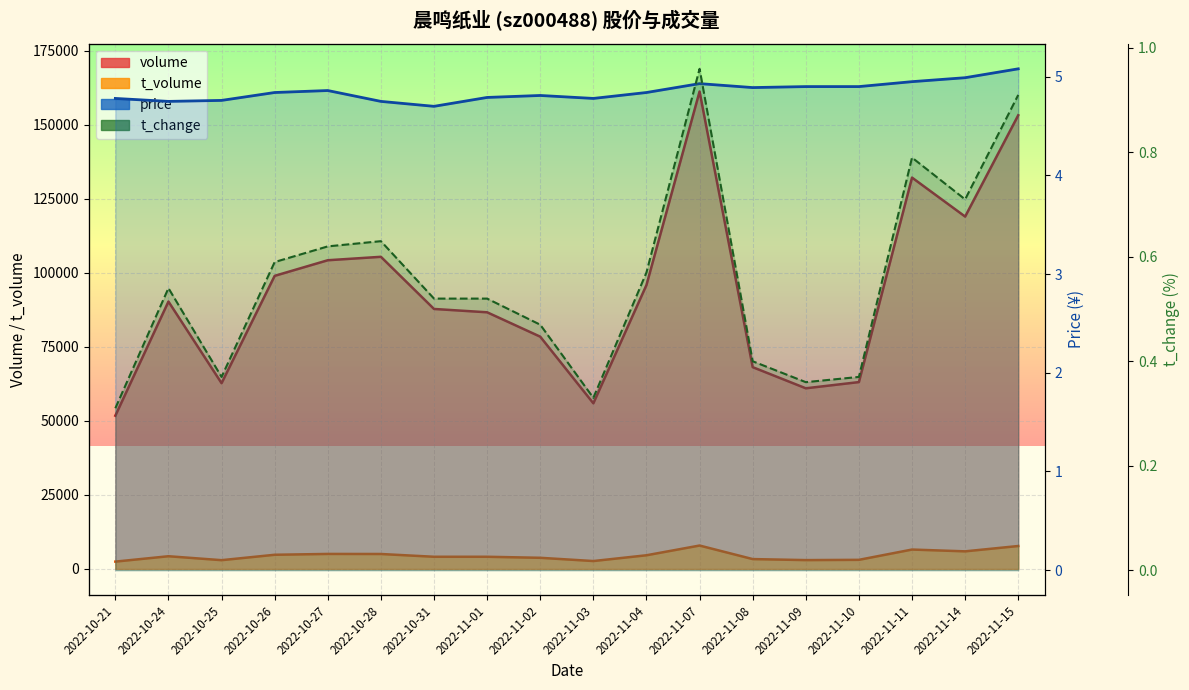

How many series are shown in this chart?

4